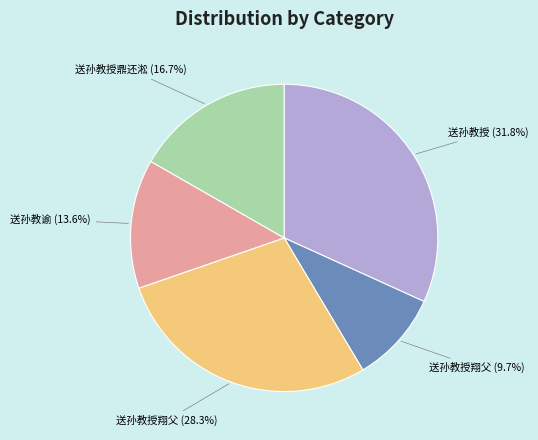

Is there any slice that represents more than half of the pie?

No